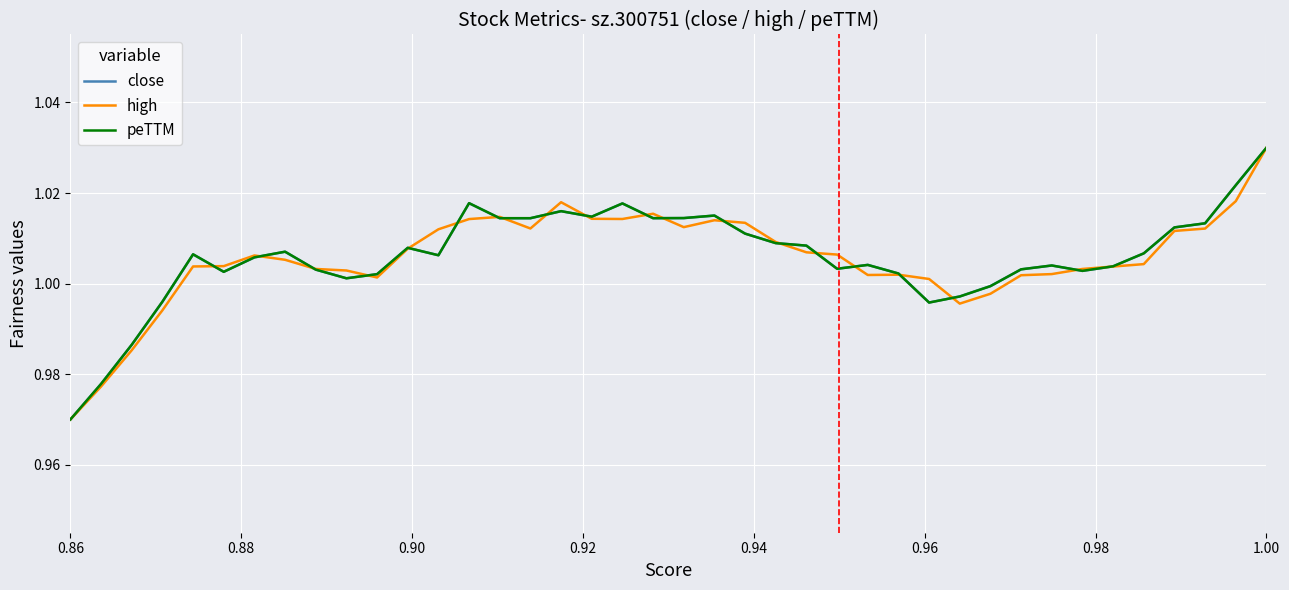

At which category is the sum across all series the highest?

1.00